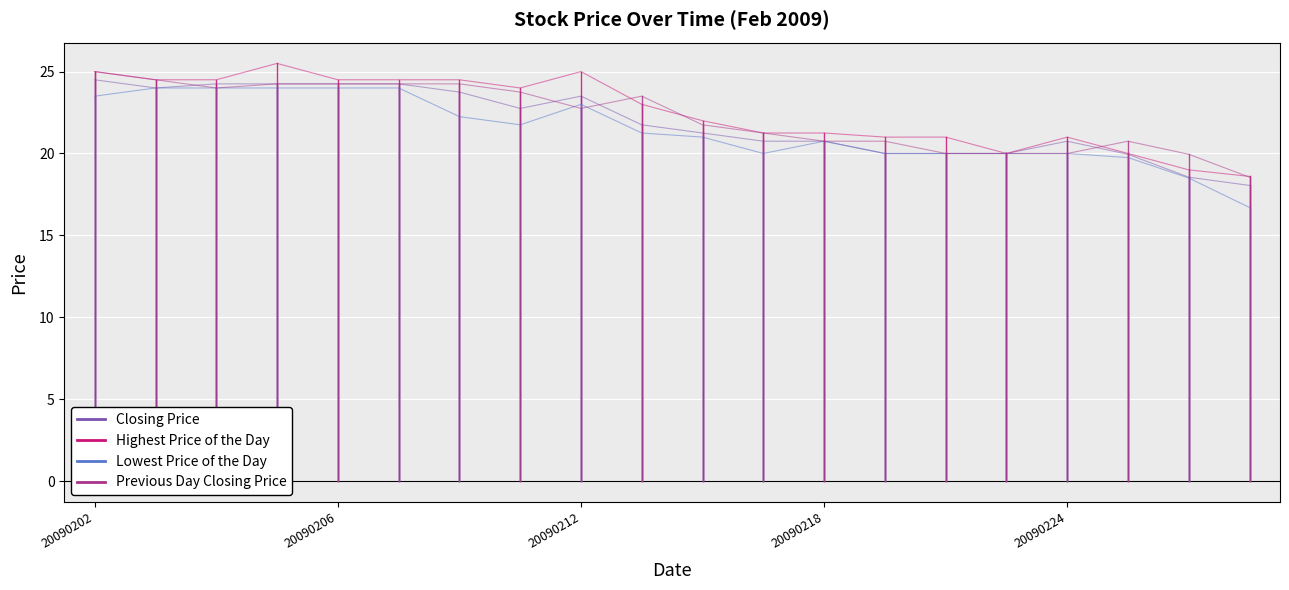

Which series has the widest spread of values?

Highest Price of the Day